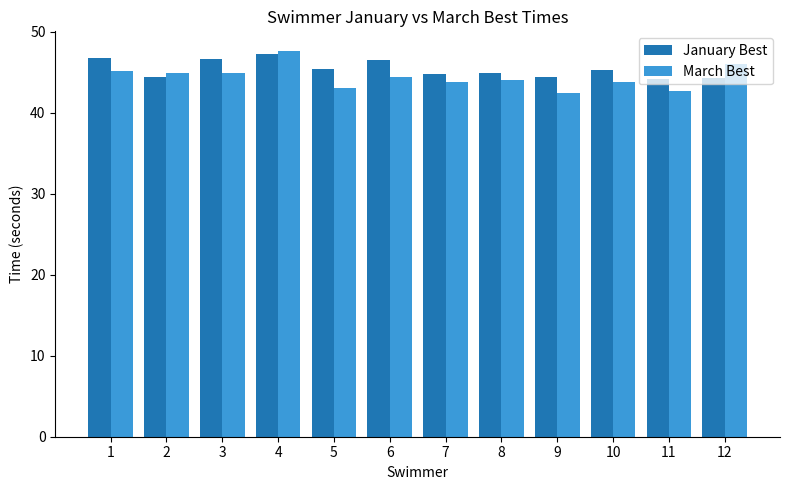

Which series has the largest range (max minus min)?

March Best